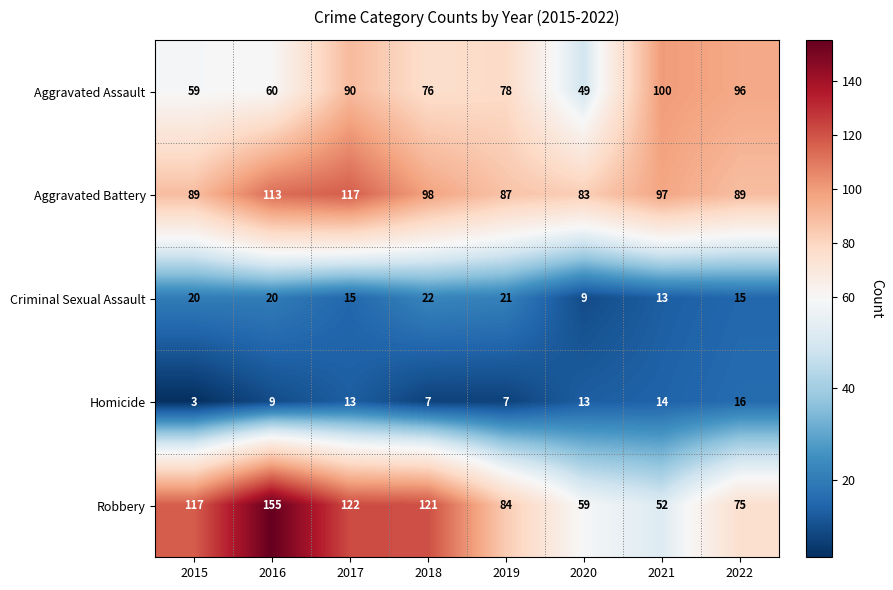

Rank the series at 2018 from lowest to highest value.

Homicide, Criminal Sexual Assault, Aggravated Assault, Aggravated Battery, Robbery